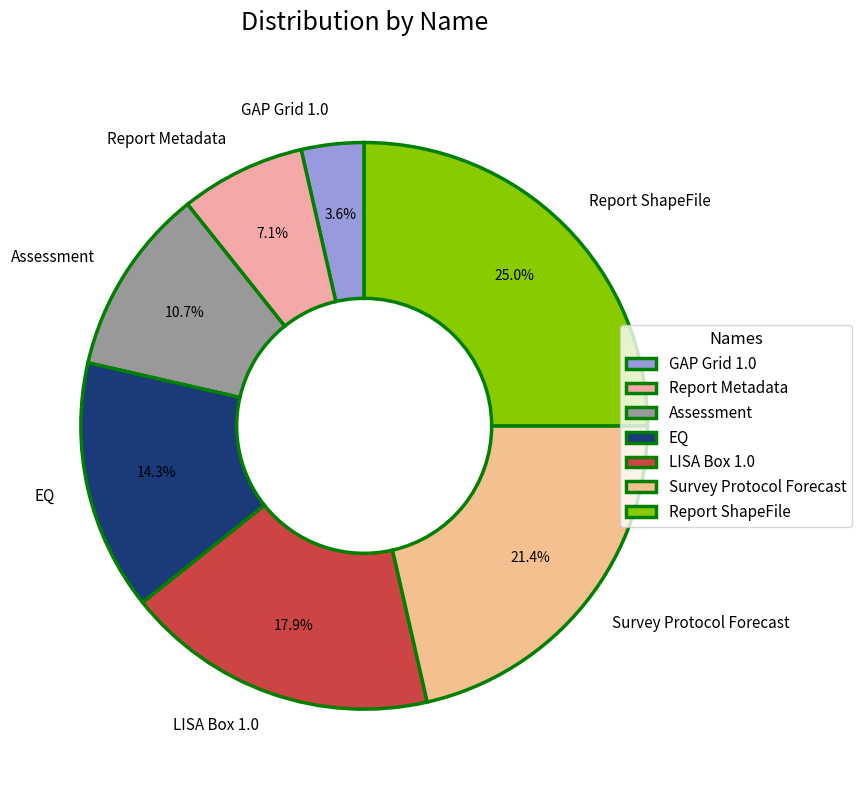

Approximately how many times larger is the value at Assessment compared to LISA Box 1.0?

0.6